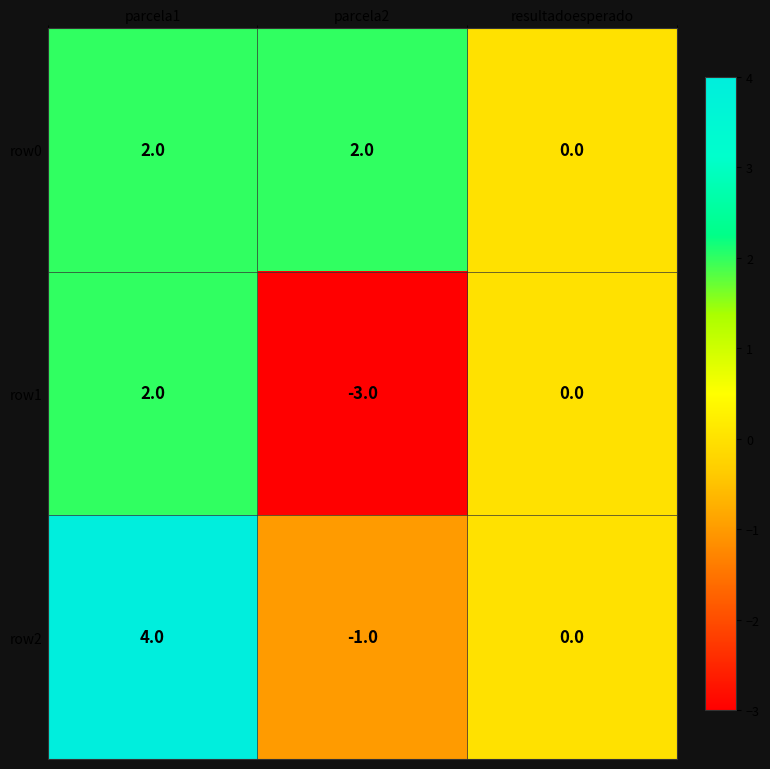

Where does the row1 series first go above 0?

parcela1